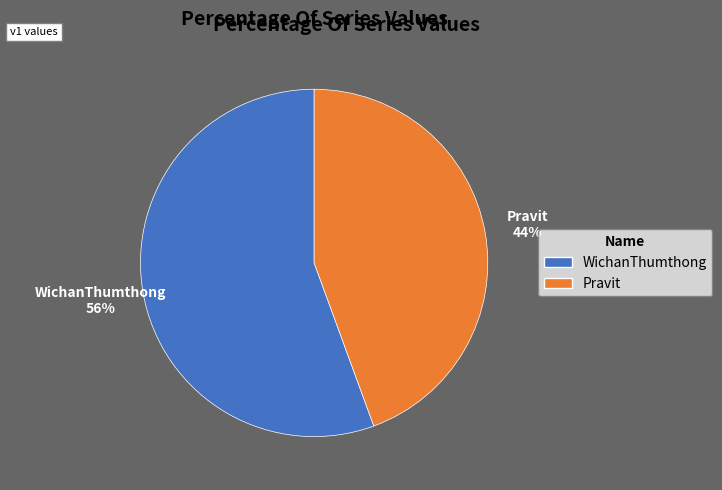

How many slices are in this pie chart?

2